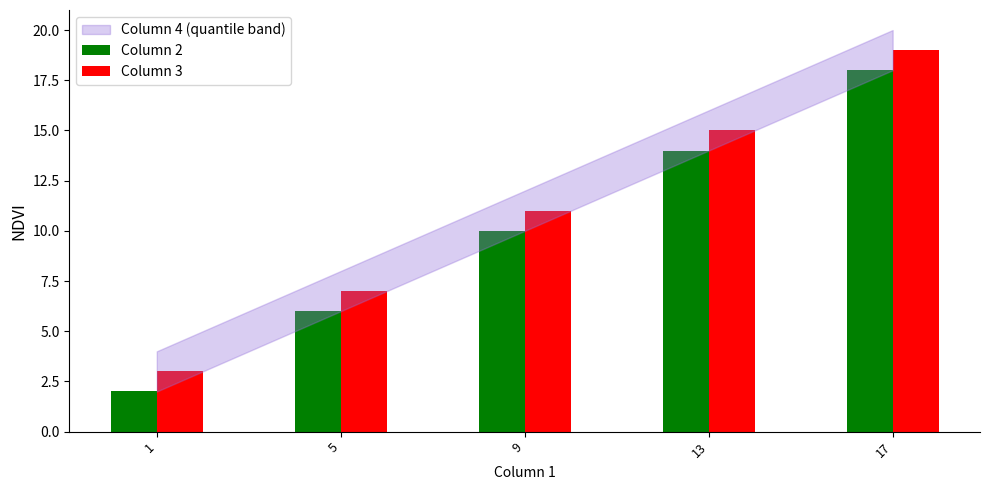

At which label is Column 2 closest to 10?

9